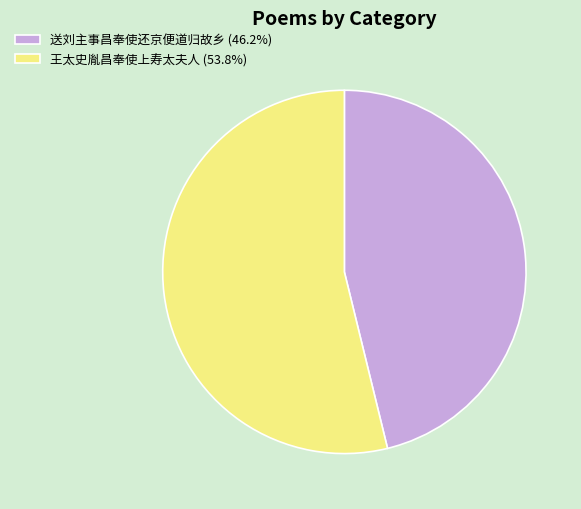

Approximately how many times larger is the value at 送刘主事昌奉使还京便道归故乡 (46.2%) compared to 王太史胤昌奉使上寿太夫人 (53.8%)?

0.9